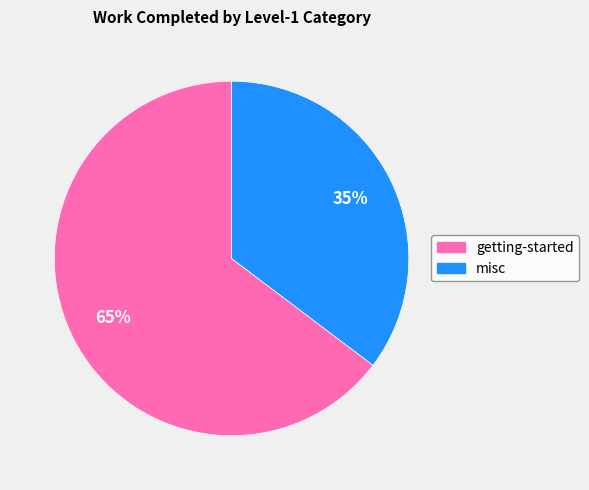

To the nearest percent, what is the average slice percentage?

50%